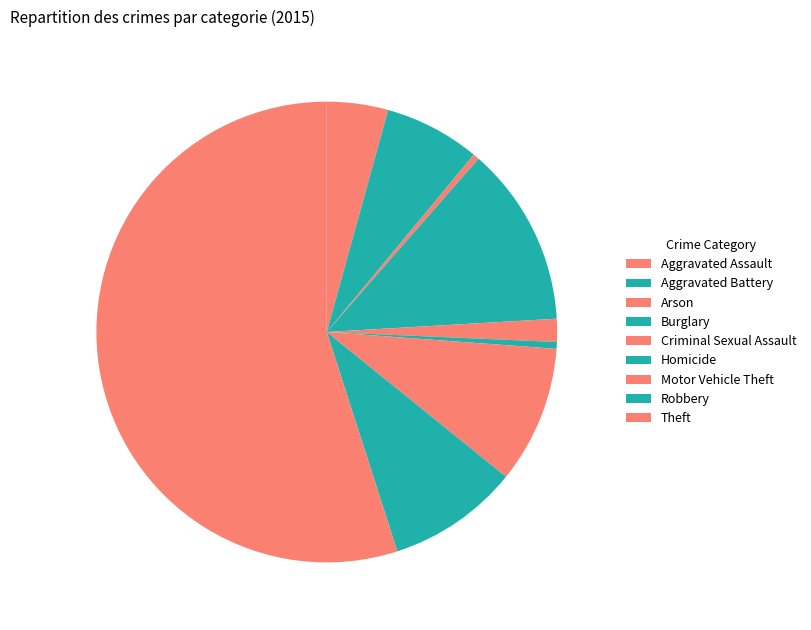

Which has a higher value, Robbery or Burglary?

Burglary